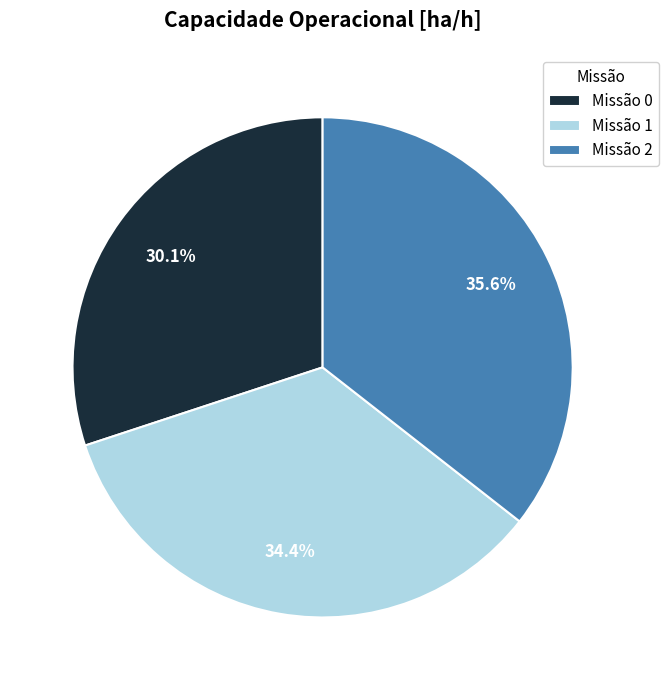

Does any single category account for the majority?

No